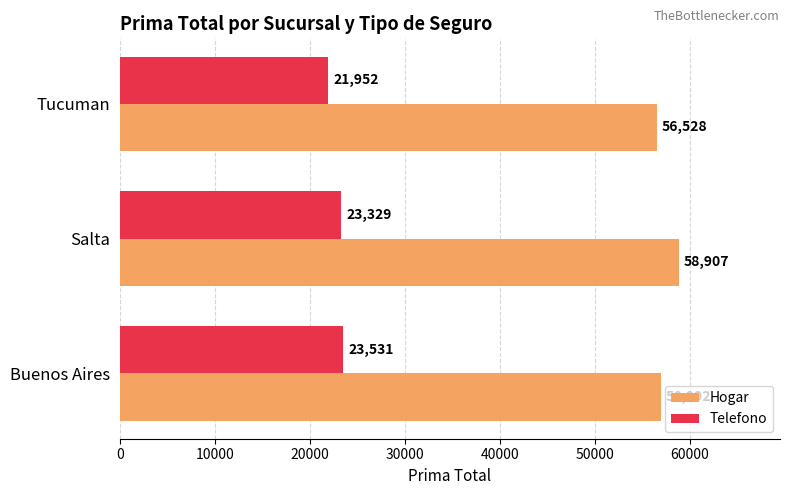

Which category has the lowest value in the Telefono series?

Tucuman